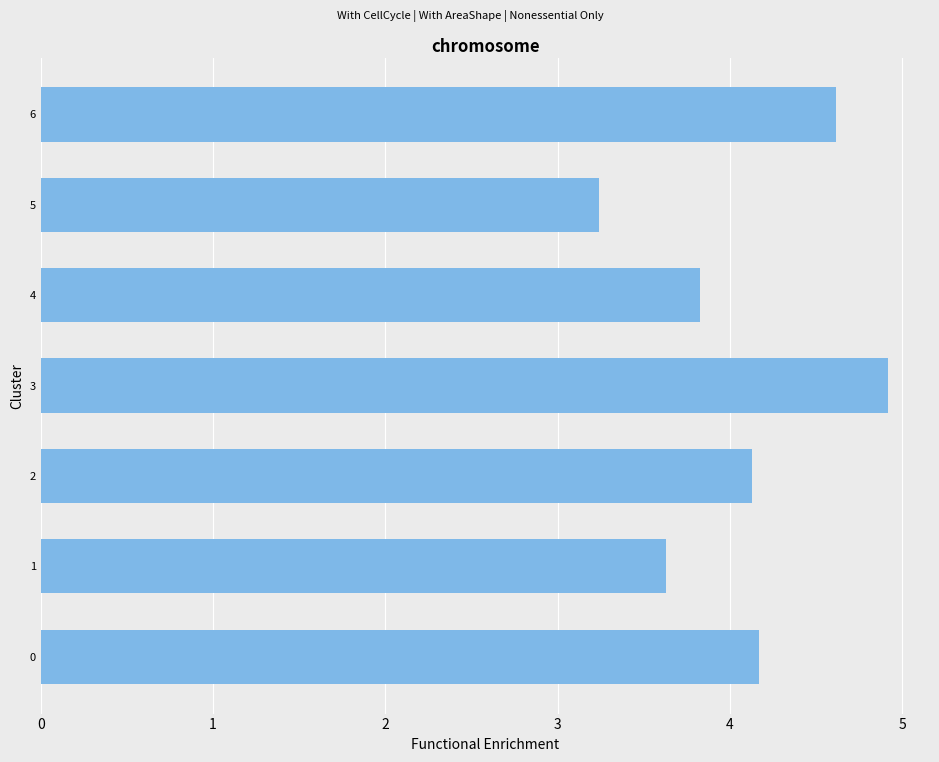

Are the bars horizontal?

Yes